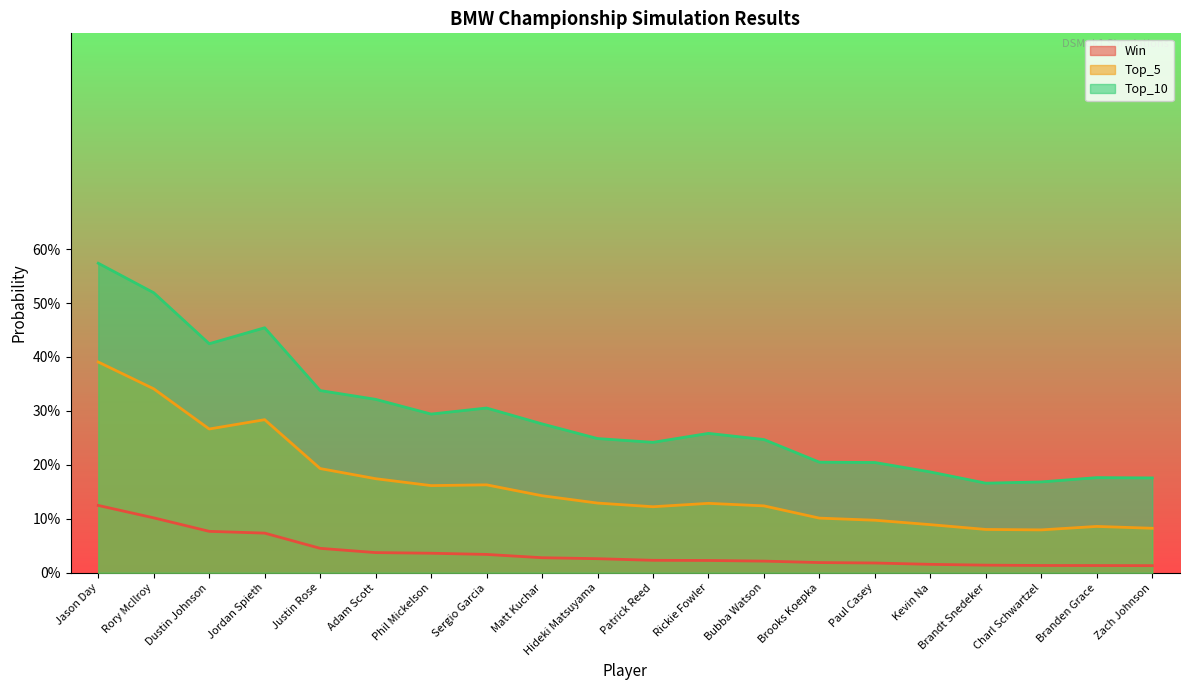

Reading right to left, transcribe all the data shown in this chart.

Win: Zach Johnson=0.0	Branden Grace=0.0	Charl Schwartzel=0.0	Brandt Snedeker=0.0	Kevin Na=0.0	Paul Casey=0.0	Brooks Koepka=0.0	Bubba Watson=0.0	Rickie Fowler=0.0	Patrick Reed=0.0	Hideki Matsuyama=0.0	Matt Kuchar=0.0	Sergio Garcia=0.0	Phil Mickelson=0.0	Adam Scott=0.0	Justin Rose=0.0	Jordan Spieth=0.1	Dustin Johnson=0.1	Rory McIlroy=0.1	Jason Day=0.1
Top_5: Zach Johnson=0.1	Branden Grace=0.1	Charl Schwartzel=0.1	Brandt Snedeker=0.1	Kevin Na=0.1	Paul Casey=0.1	Brooks Koepka=0.1	Bubba Watson=0.1	Rickie Fowler=0.1	Patrick Reed=0.1	Hideki Matsuyama=0.1	Matt Kuchar=0.1	Sergio Garcia=0.2	Phil Mickelson=0.2	Adam Scott=0.2	Justin Rose=0.2	Jordan Spieth=0.3	Dustin Johnson=0.3	Rory McIlroy=0.3	Jason Day=0.4
Top_10: Zach Johnson=0.2	Branden Grace=0.2	Charl Schwartzel=0.2	Brandt Snedeker=0.2	Kevin Na=0.2	Paul Casey=0.2	Brooks Koepka=0.2	Bubba Watson=0.2	Rickie Fowler=0.3	Patrick Reed=0.2	Hideki Matsuyama=0.2	Matt Kuchar=0.3	Sergio Garcia=0.3	Phil Mickelson=0.3	Adam Scott=0.3	Justin Rose=0.3	Jordan Spieth=0.5	Dustin Johnson=0.4	Rory McIlroy=0.5	Jason Day=0.6